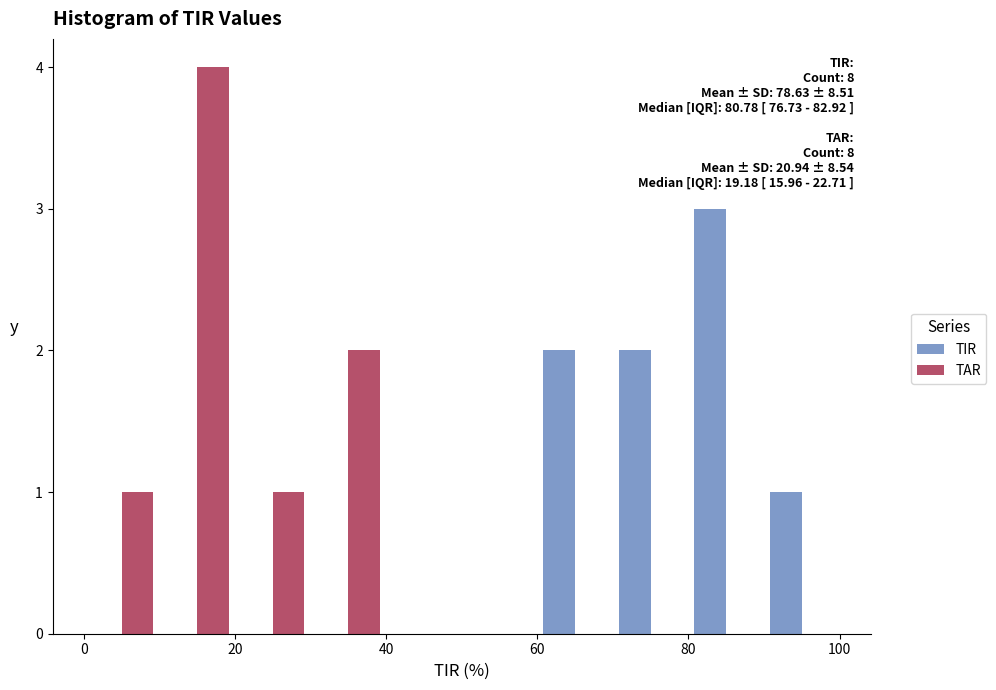

In the TAR series, which range on the x-axis has the tallest bar?

10 to 20